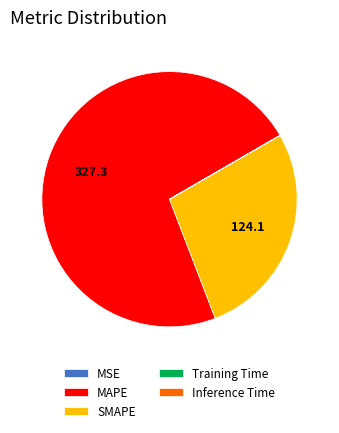

Which slice is the largest?

MAPE